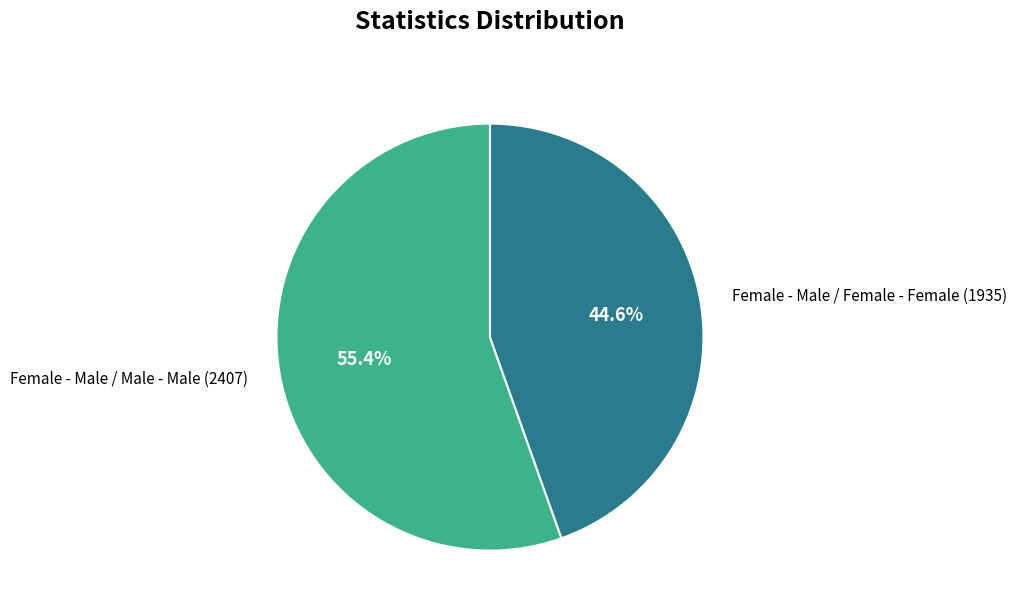

What percentage is the Female - Male / Female - Female slice, to the nearest percent?

45%